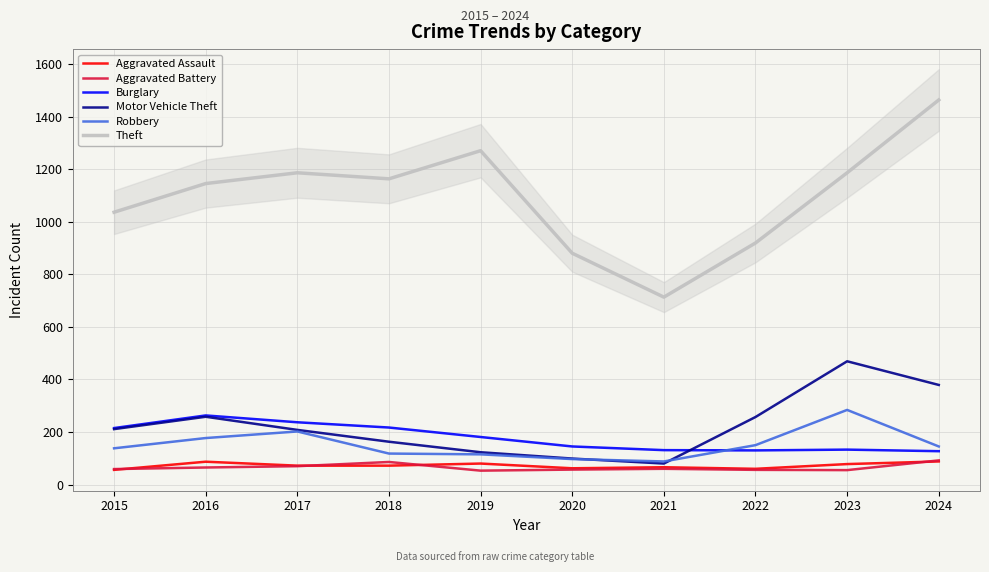

Which series ends up on top after the final intersection of Robbery and Motor Vehicle Theft?

Motor Vehicle Theft